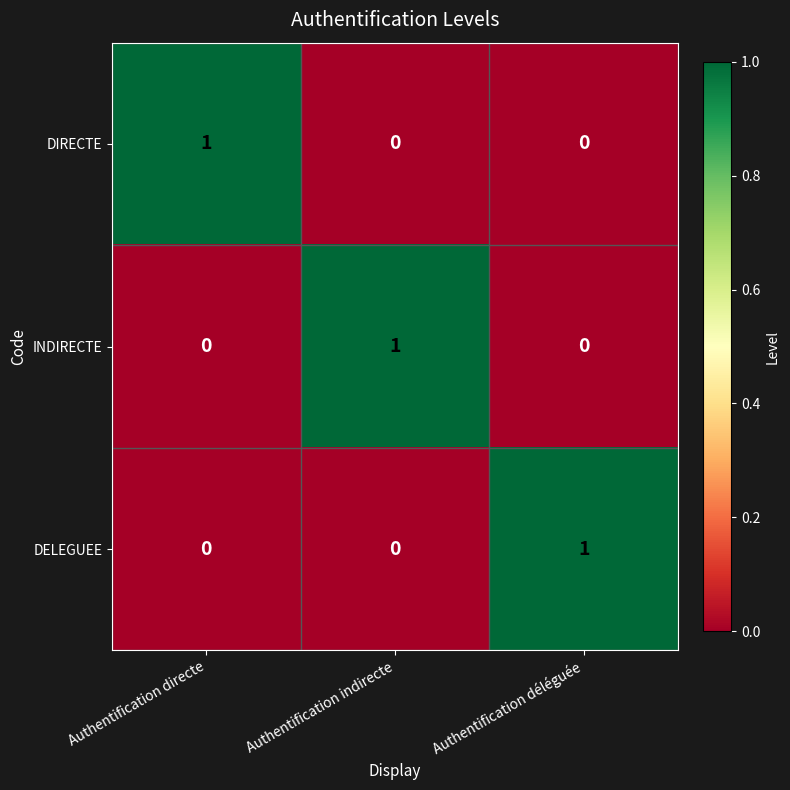

At how many categories does at least one series exceed 0?

3